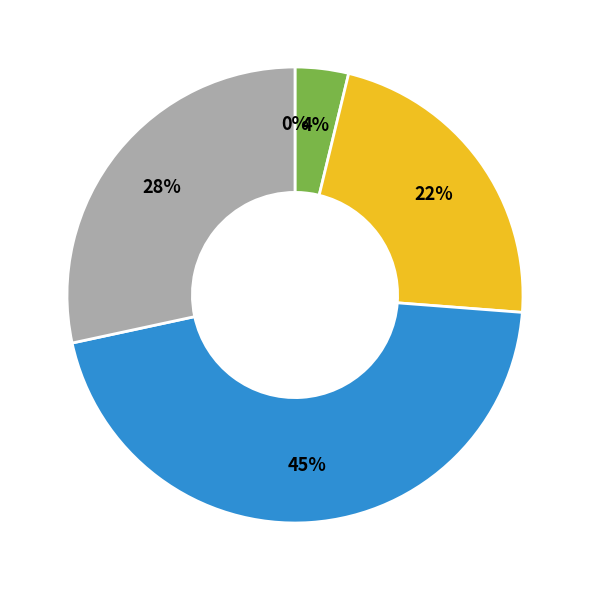

Is 0 the majority of the pie?

No